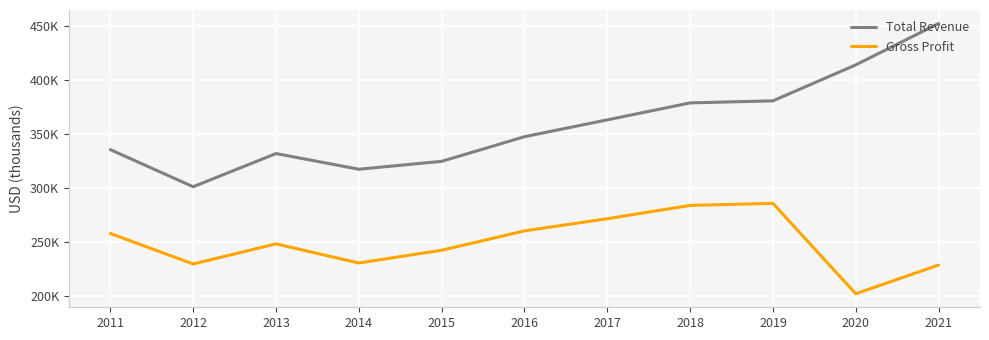

List the series in order of their overall mean, lowest first.

Gross Profit, Total Revenue